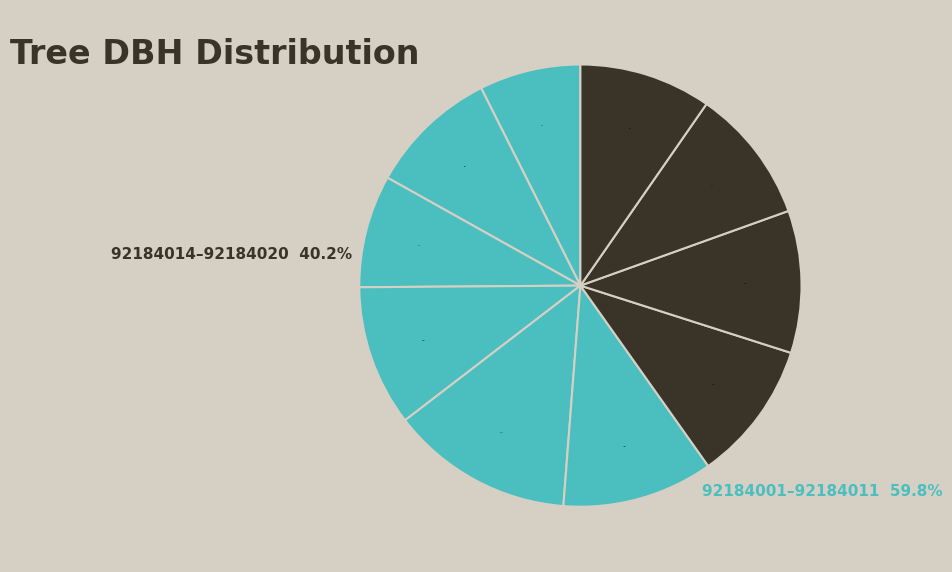

Which slice is the largest?

92184011